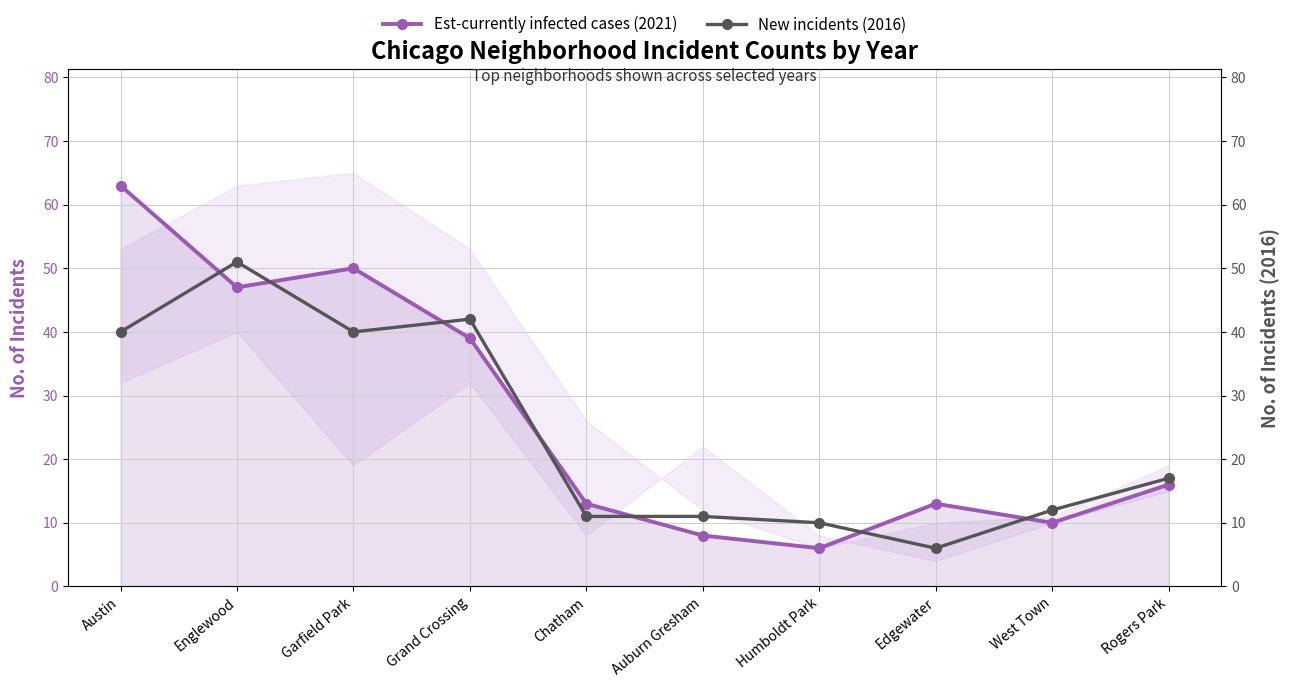

What is the value of the Est-currently infected cases (2021) point at the 6th from the left?

8